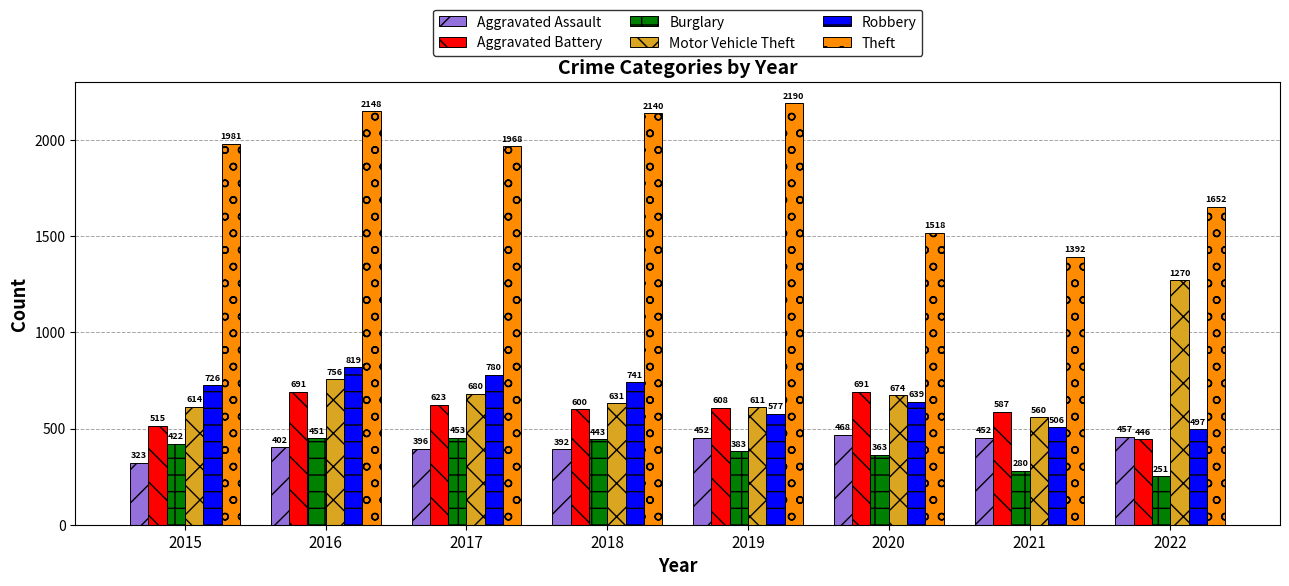

Which series has the widest spread of values?

Theft